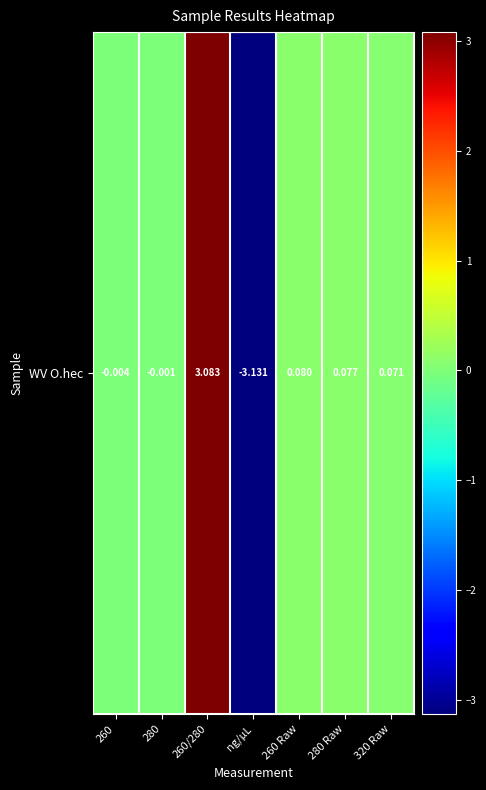

At which label does the data first exceed 0?

260/280